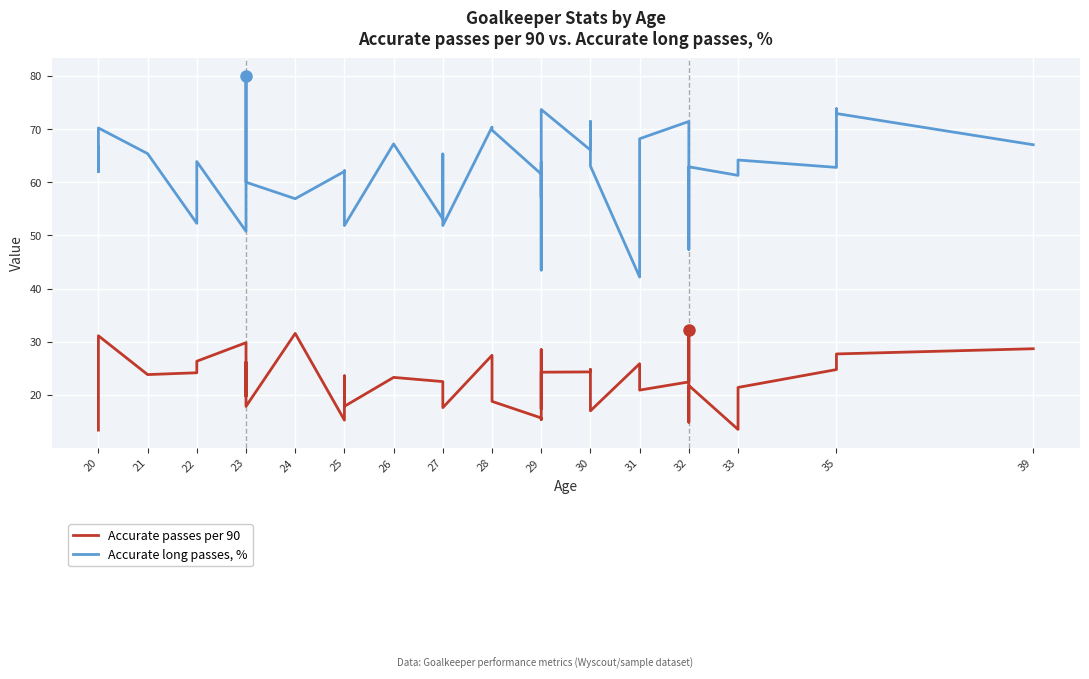

Reading right to left, what are all the values shown in this chart?

Accurate passes per 90: 28.7	27.7	25.1	24.8	21.4	13.5	21.8	14.9	32.2	22.4	20.9	25.9	17.0	24.8	24.3	24.3	17.4	28.5	15.3	15.7	18.8	27.4	17.6	18.3	22.5	23.3	17.9	23.6	15.2	31.6	17.8	26.2	19.7	29.8	26.3	24.2	23.8	31.1	16.9	13.4
Accurate long passes, %: 67.0	72.9	73.8	62.8	64.2	61.3	62.9	47.4	66.2	71.4	68.2	42.2	63.0	71.4	66.1	73.7	43.5	63.8	57.1	61.5	69.8	70.4	51.9	65.3	53.1	67.2	51.9	62.2	62.0	56.9	60.0	74.5	80.0	50.8	63.9	52.3	65.4	70.2	62.0	66.7